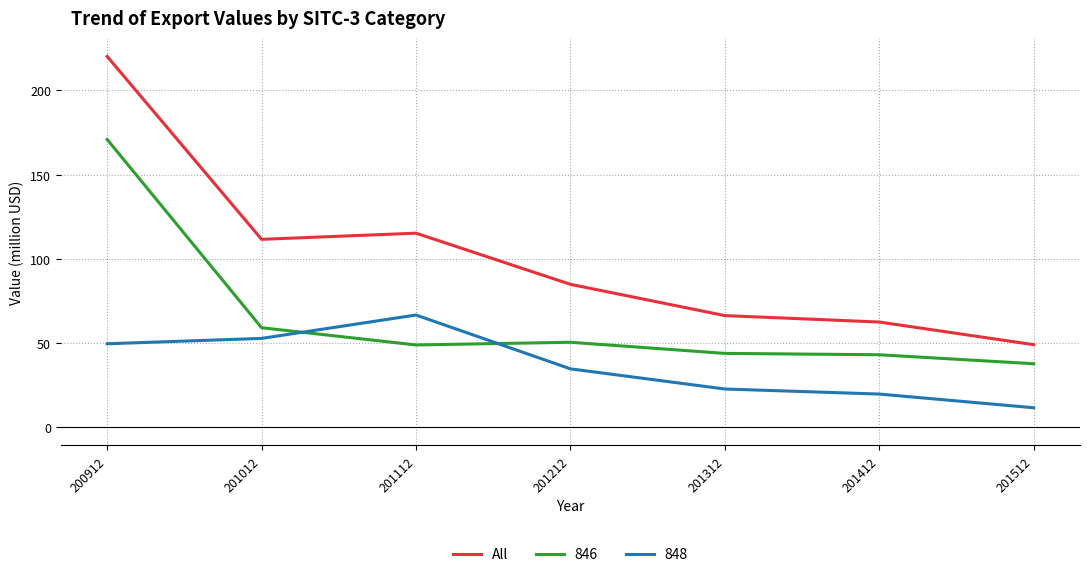

What is the difference between the maximum and minimum values in the 846 series?

133.4